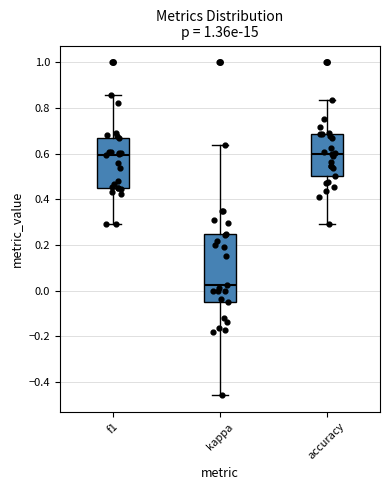

Which box has the lowest median line?

kappa